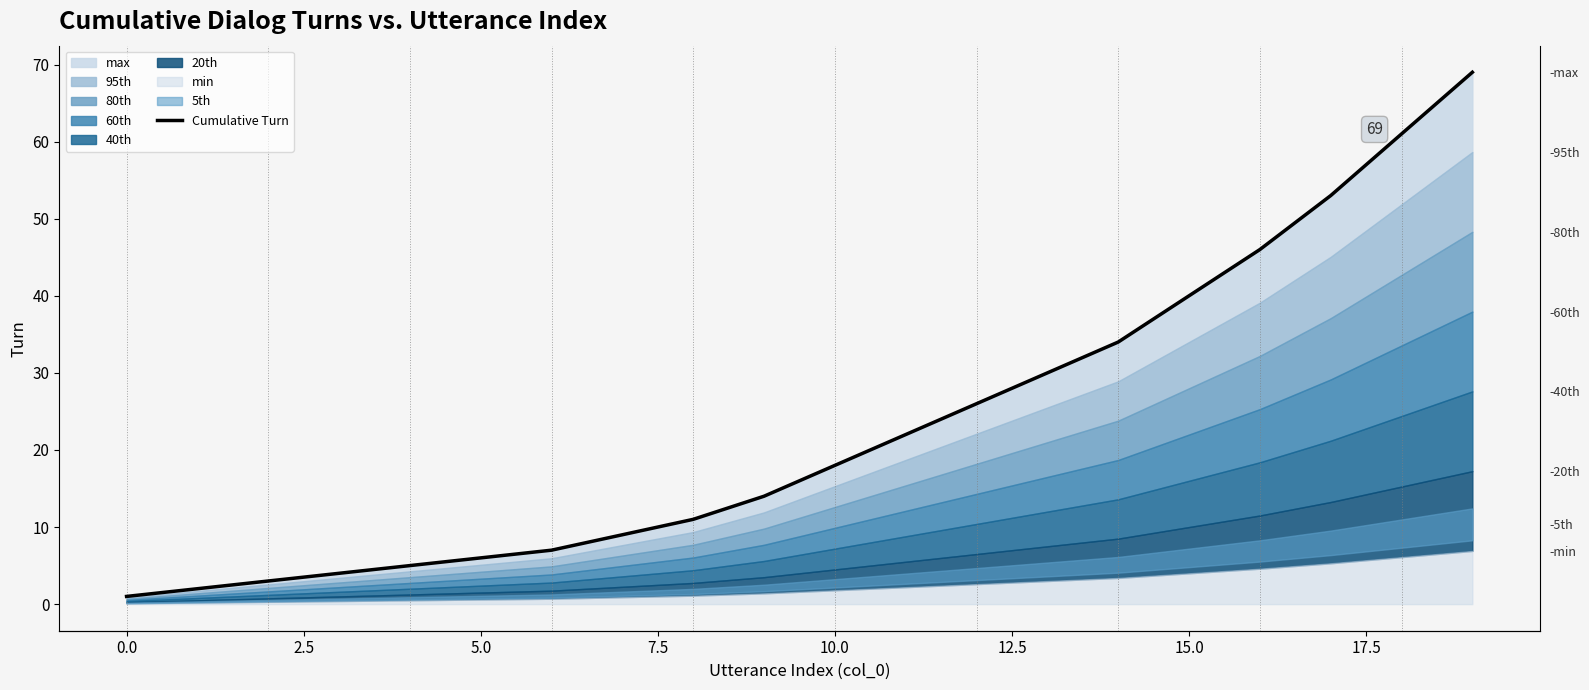

Count the number of categories in the chart.

20